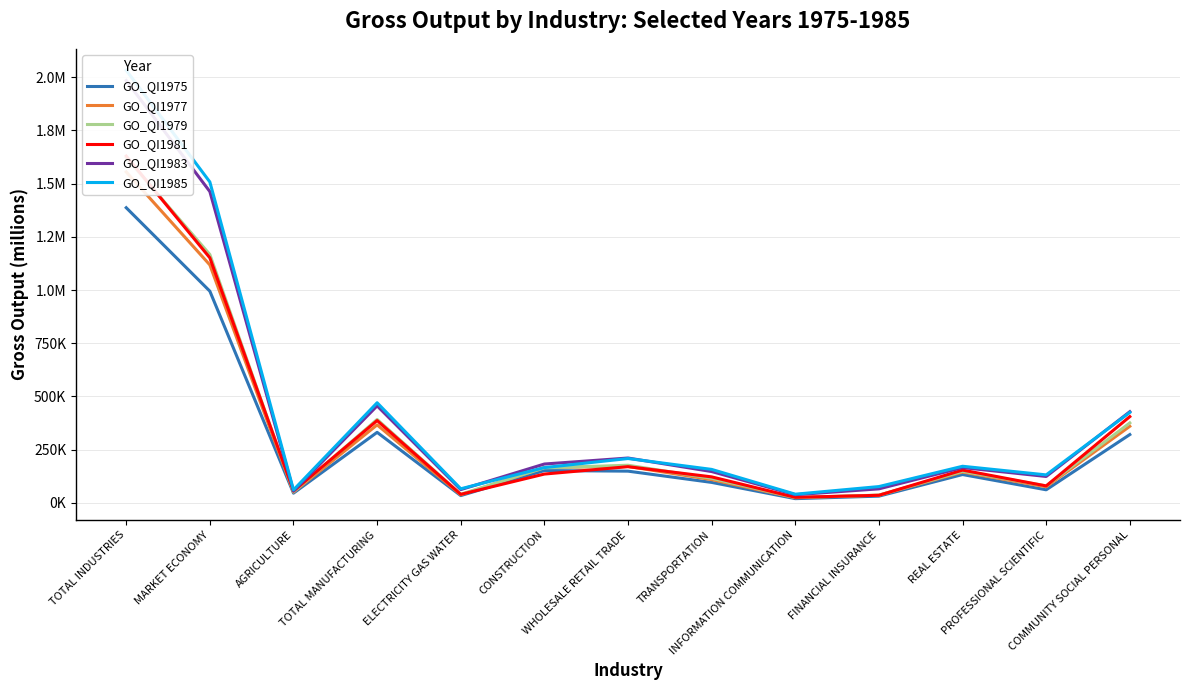

At how many categories does at least one series exceed 1902414?

1